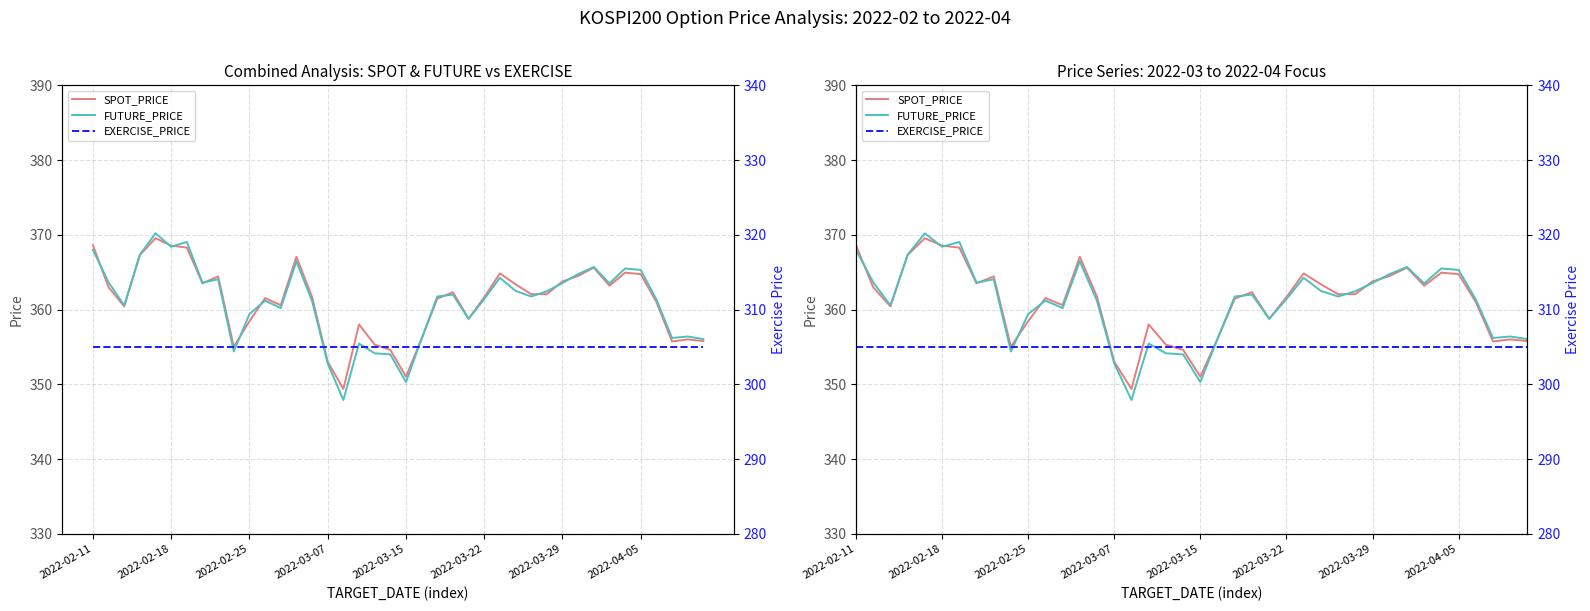

What position from the right is 16?

24